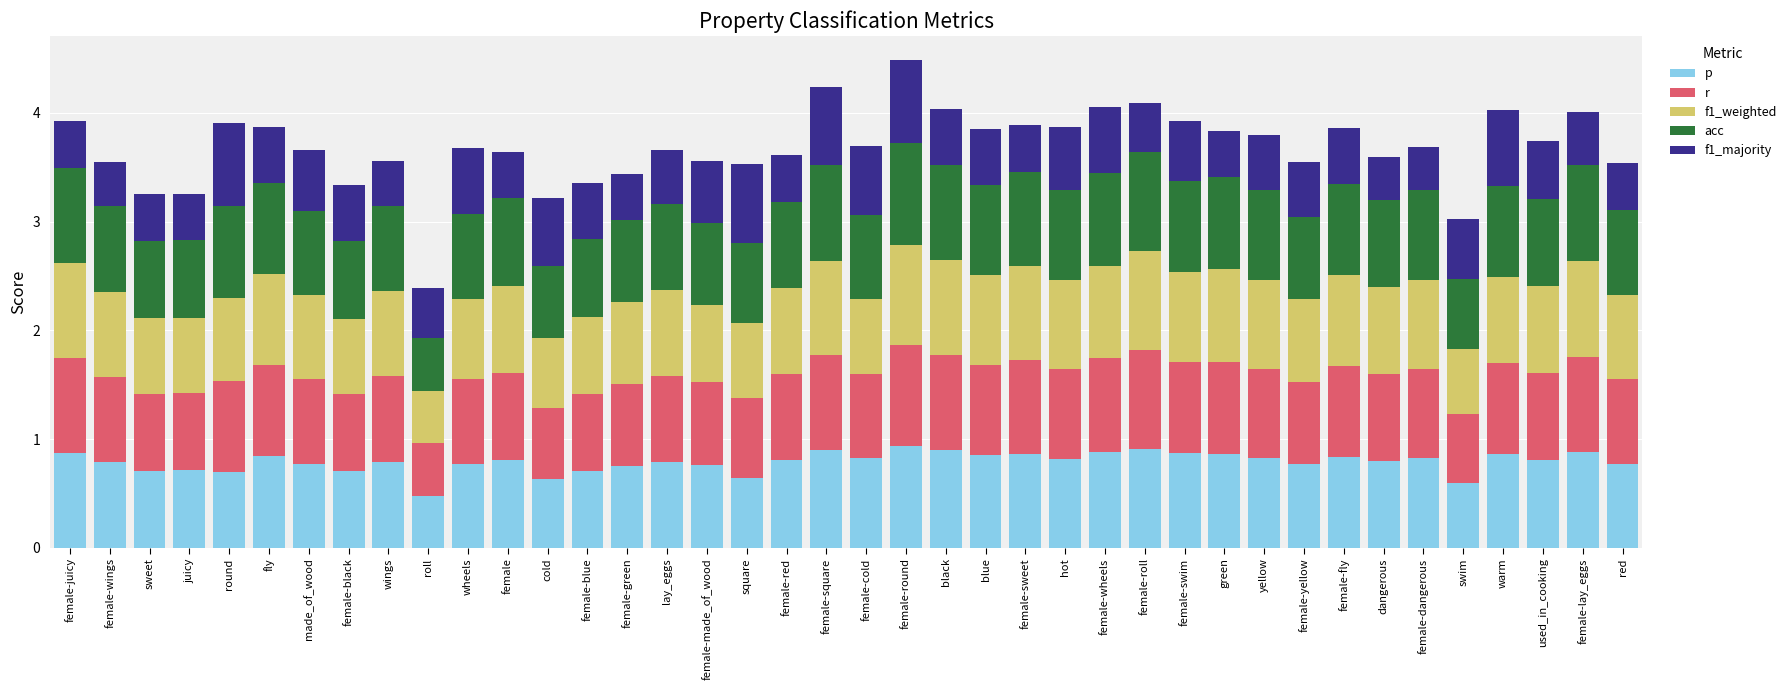

What is the sum of all p values?

31.6